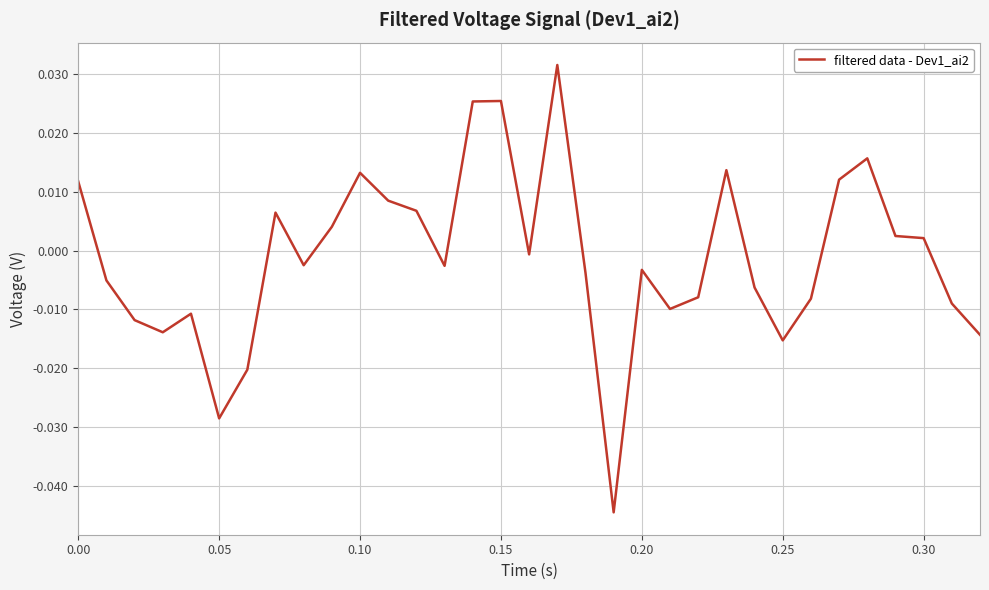

How many points are higher than both their immediate neighbors (excluding endpoints)?

8